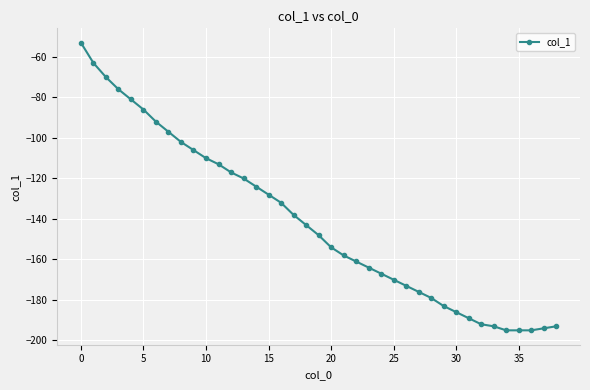

What is the average value?

-141